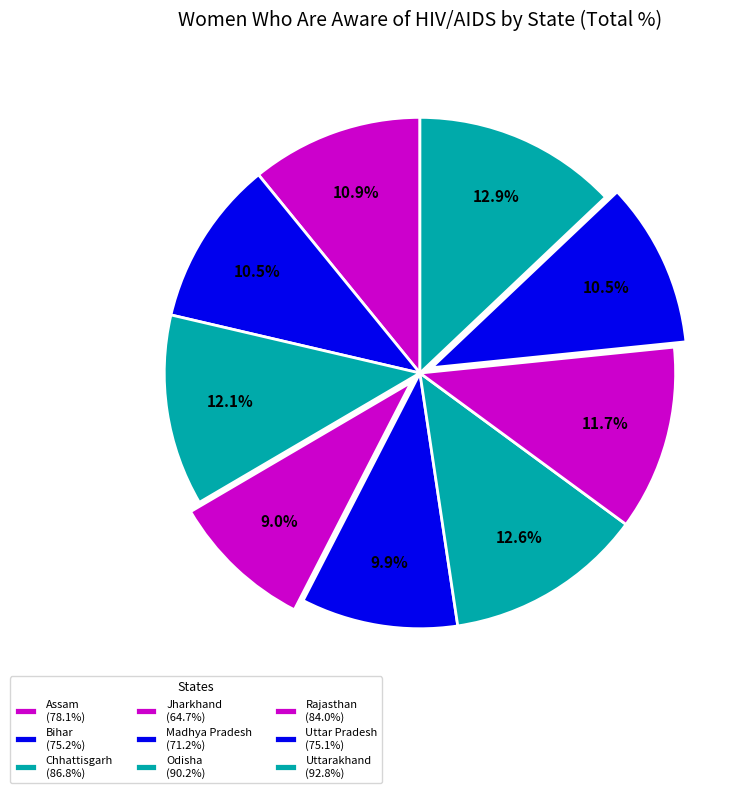

What is the change in value from Assam to Chhattisgarh?

+8.7